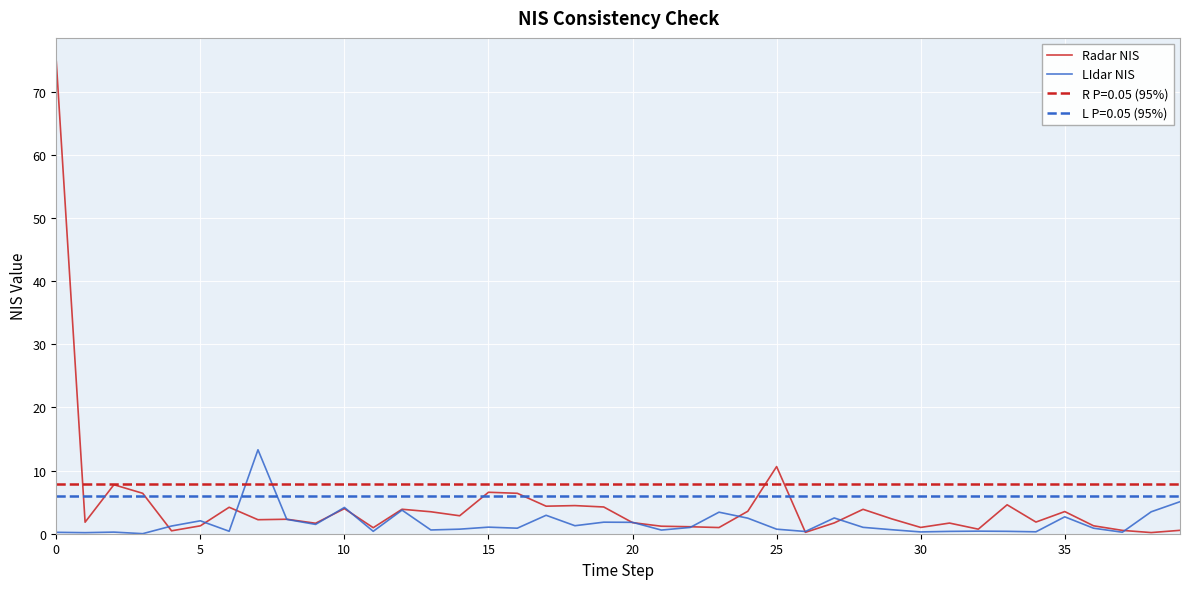

Which series ends up on top after the final intersection of LIdar NIS and R P=0.05 (95%)?

R P=0.05 (95%)